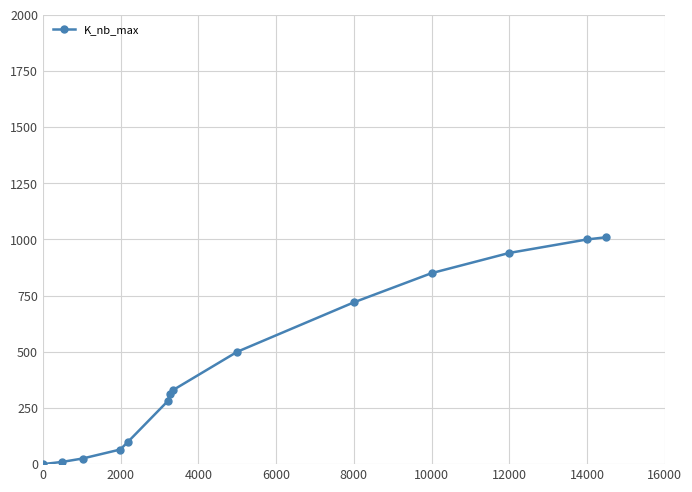

What is the maximum value shown in the chart?

1010